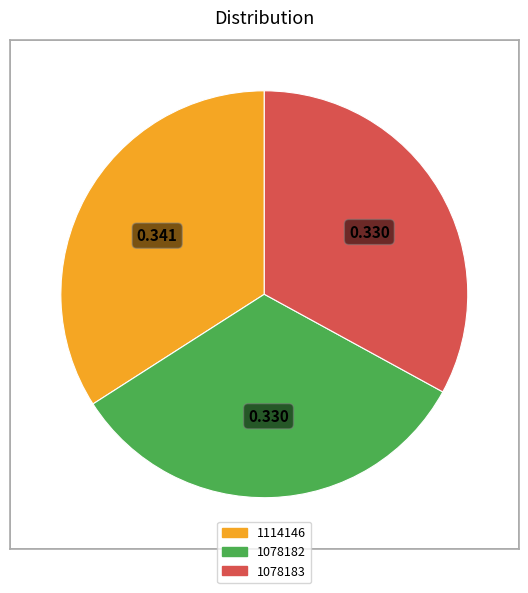

Is there any slice that represents more than half of the pie?

No